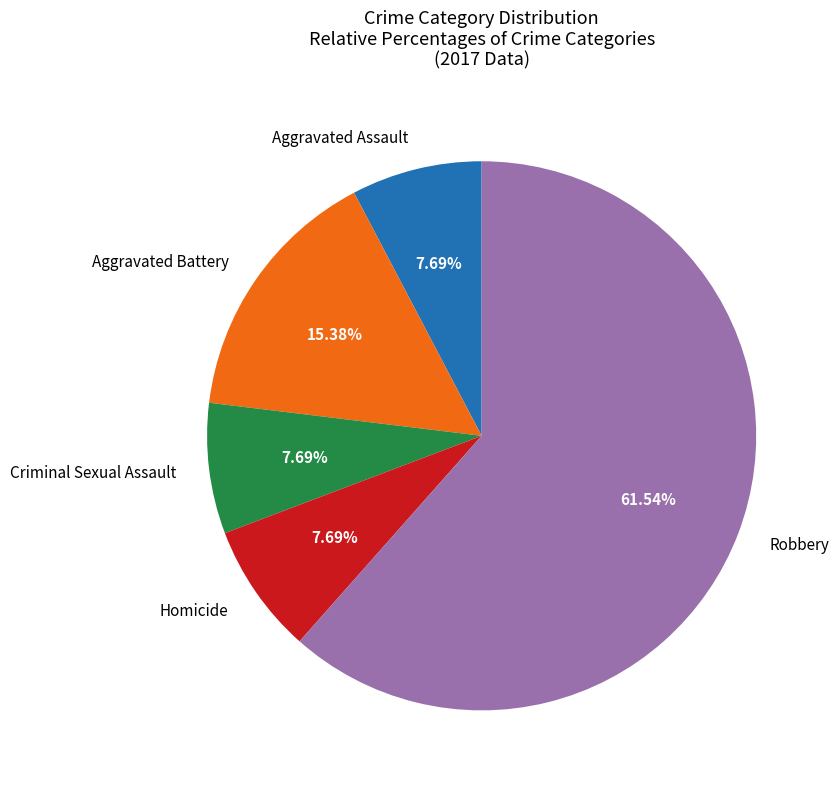

To the nearest percent, what percentage of the pie is Homicide?

8%